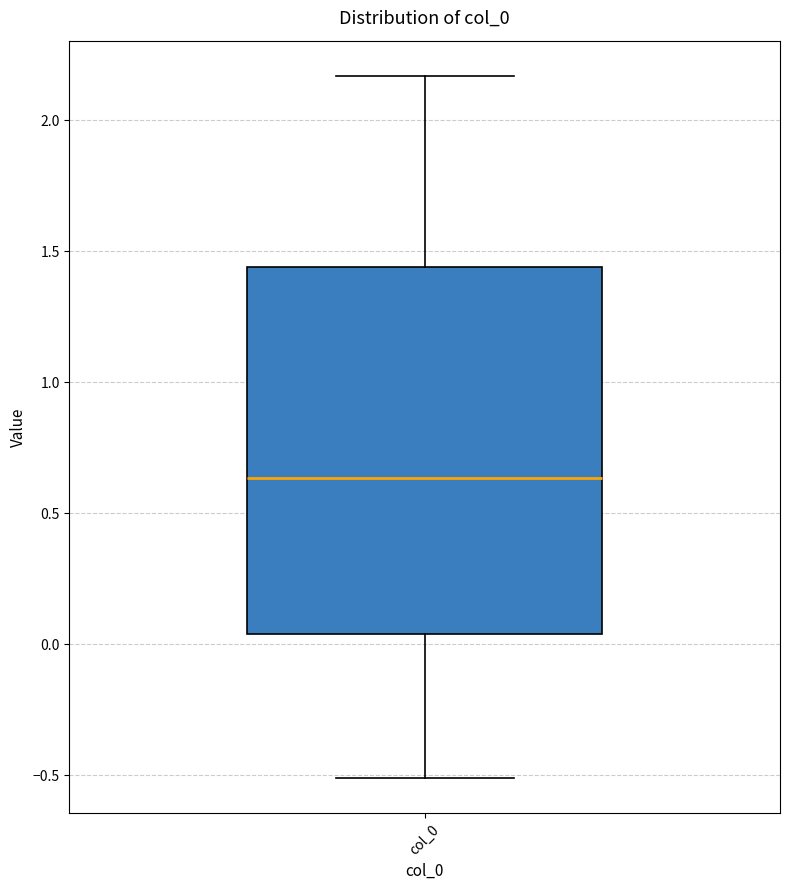

Read this box plot against the y-axis: the position of the median line, the range covered by the box, and the ends of both whiskers. The values are not printed on the chart, so give them approximately, as read against the axis.

median 0.65, box 0.05 to 1.45, whiskers -0.50 to 2.15